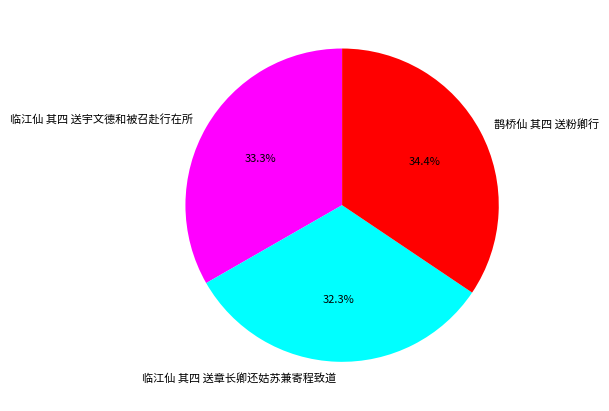

True or false: 临江仙 其四 送宇文德和被召赴行在所 accounts for 41% of the total.

False